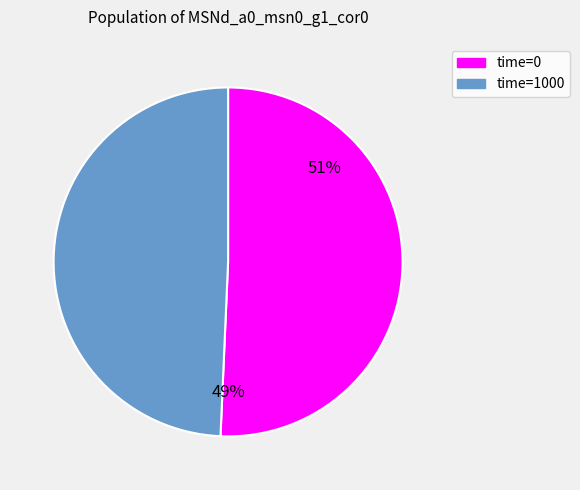

Rank the categories by value from lowest to highest.

1000, 0